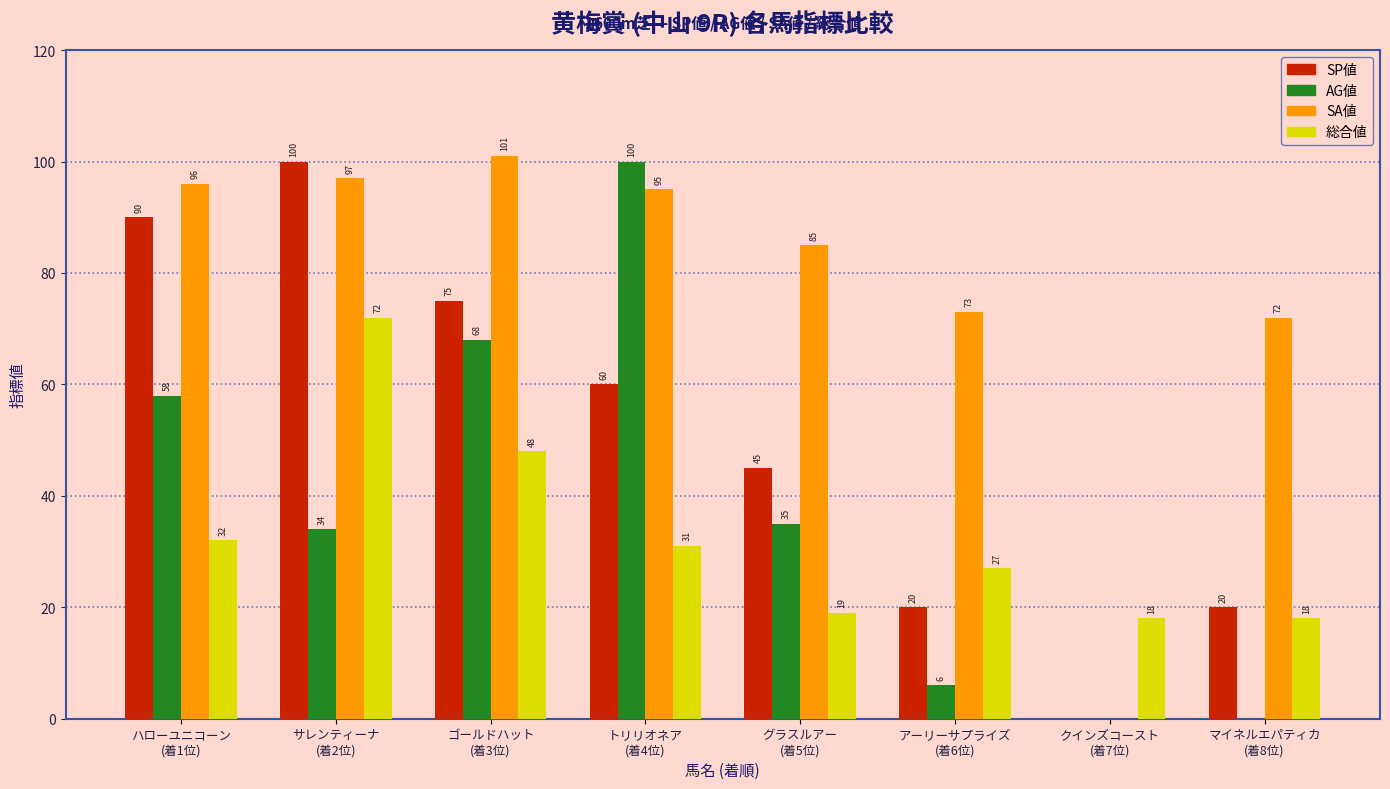

How many groups of bars are there?

8